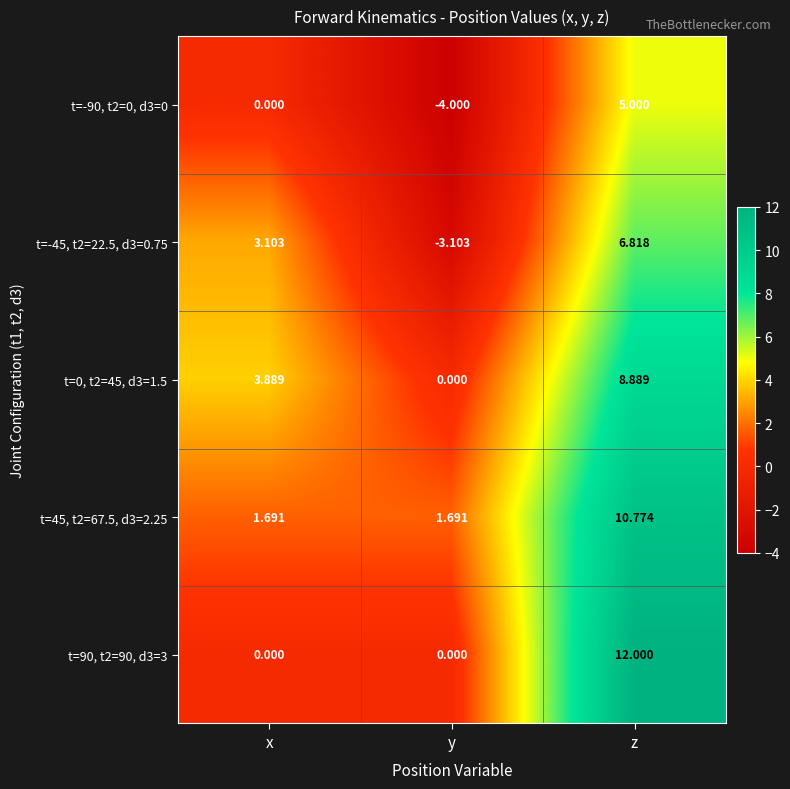

At which label is t=-90, t2=0, d3=0 closest to 0?

x